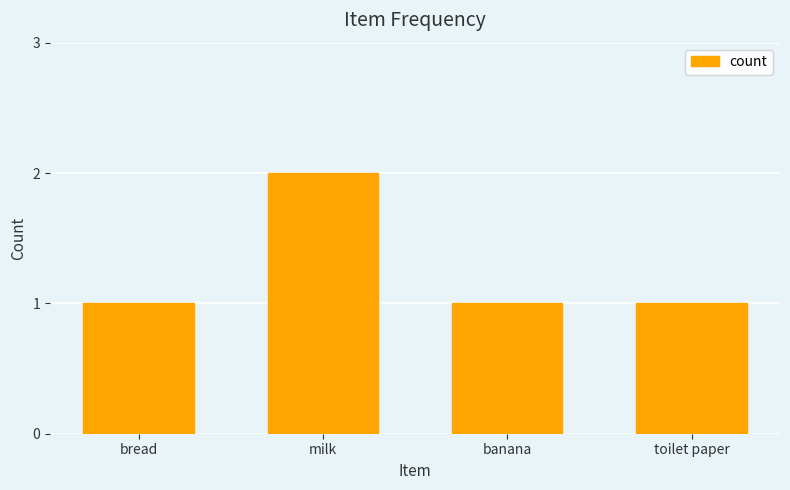

Is it true that the value at bread is 1?

True